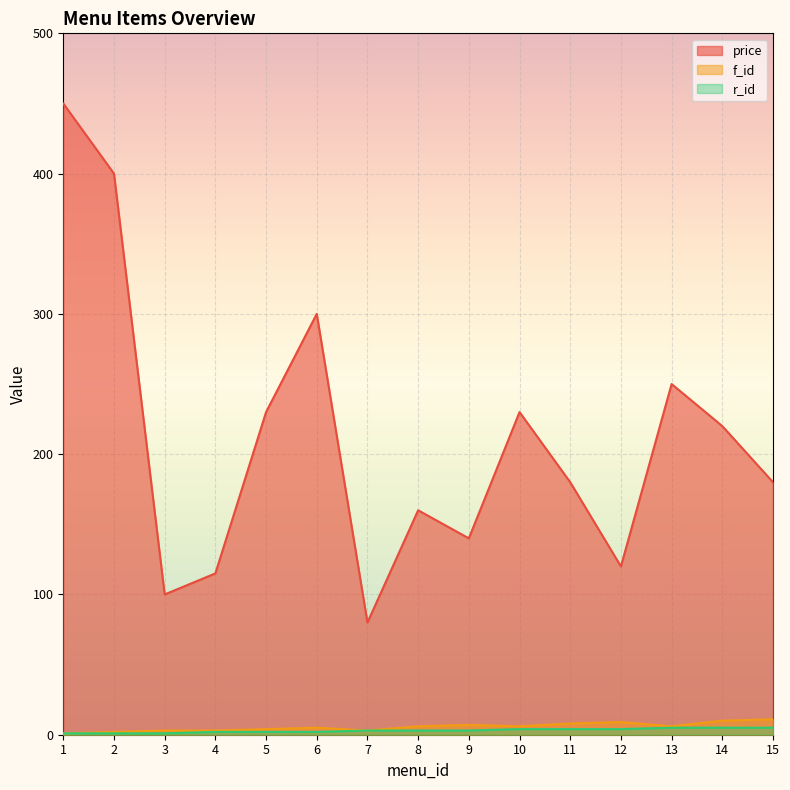

True or false: f_id and r_id intersect in this chart.

False